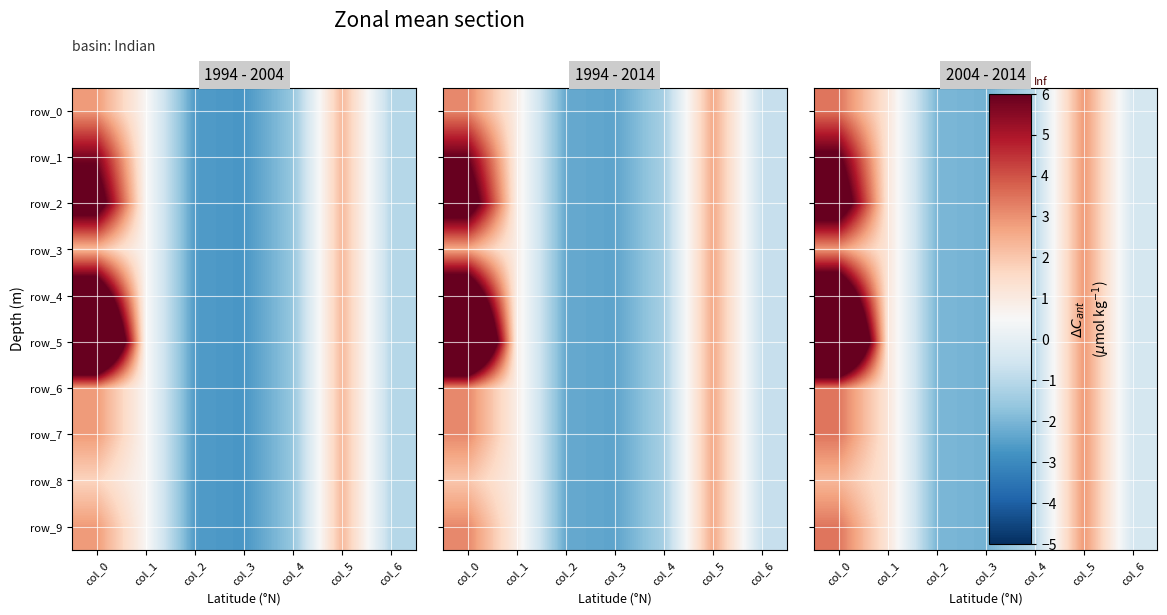

Where does the row_1 series first go above 0?

col_0